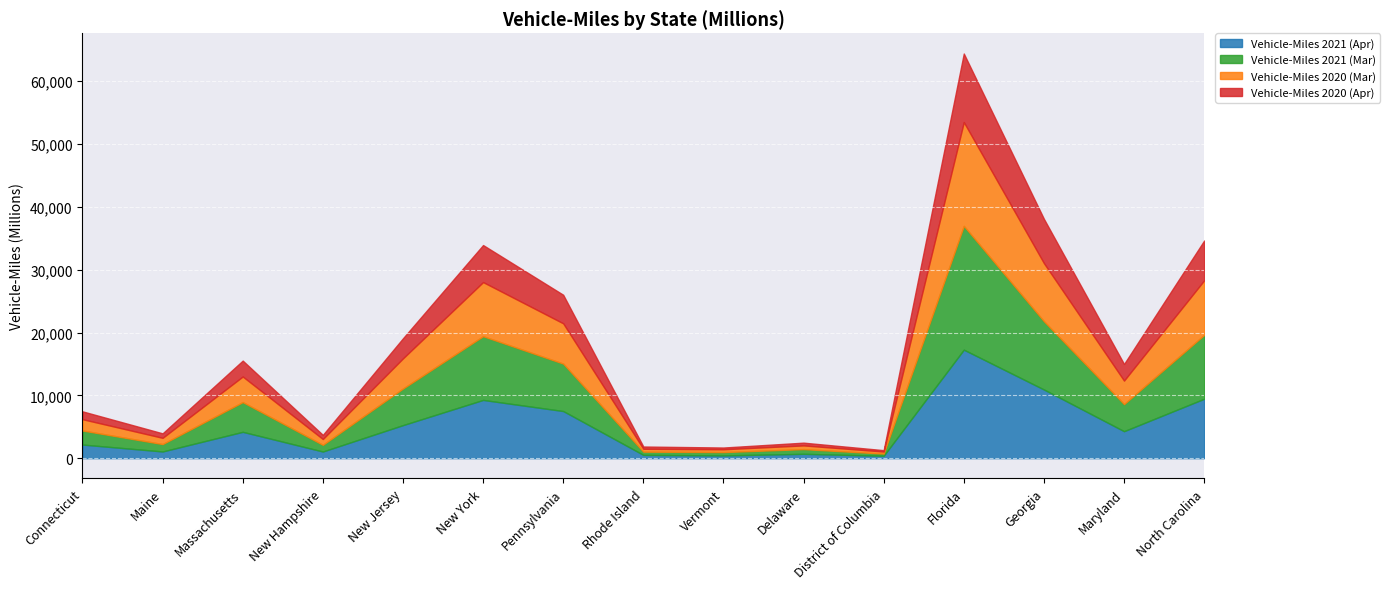

Read the Vehicle-Miles 2021 (Apr) value at District of Columbia, to the nearest 10.

380